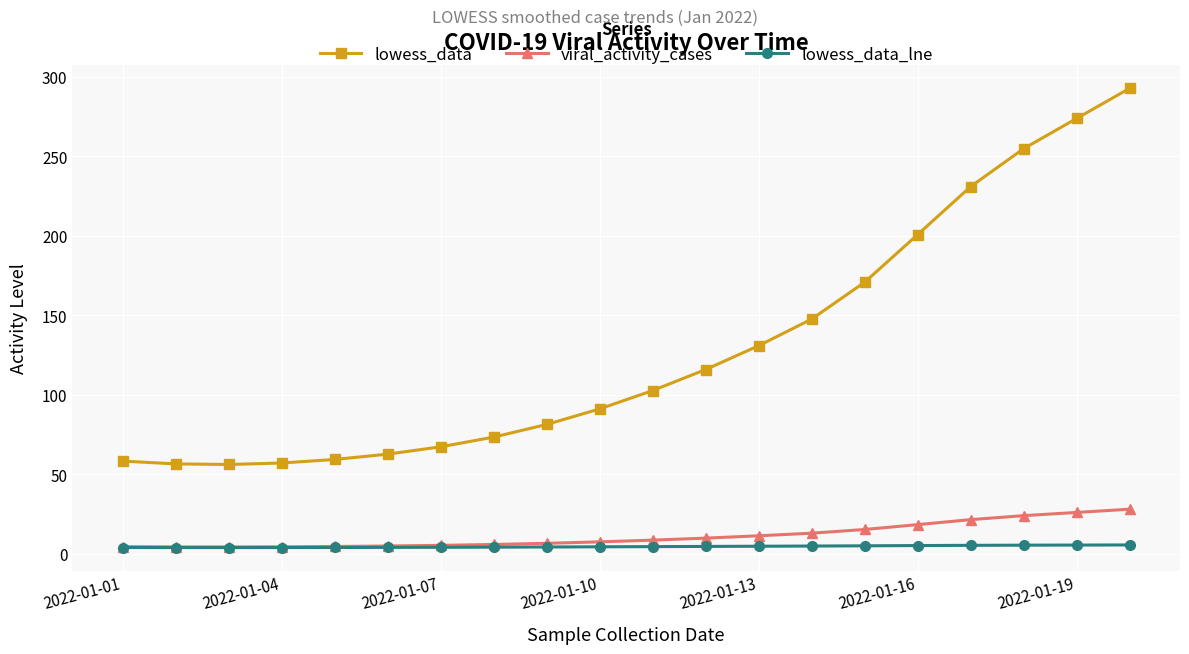

Which series has the widest spread of values?

lowess_data